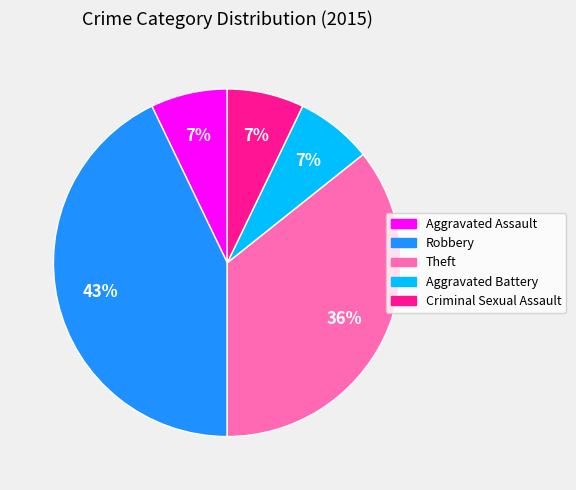

Is it true that Aggravated Battery is 23% of the pie?

False